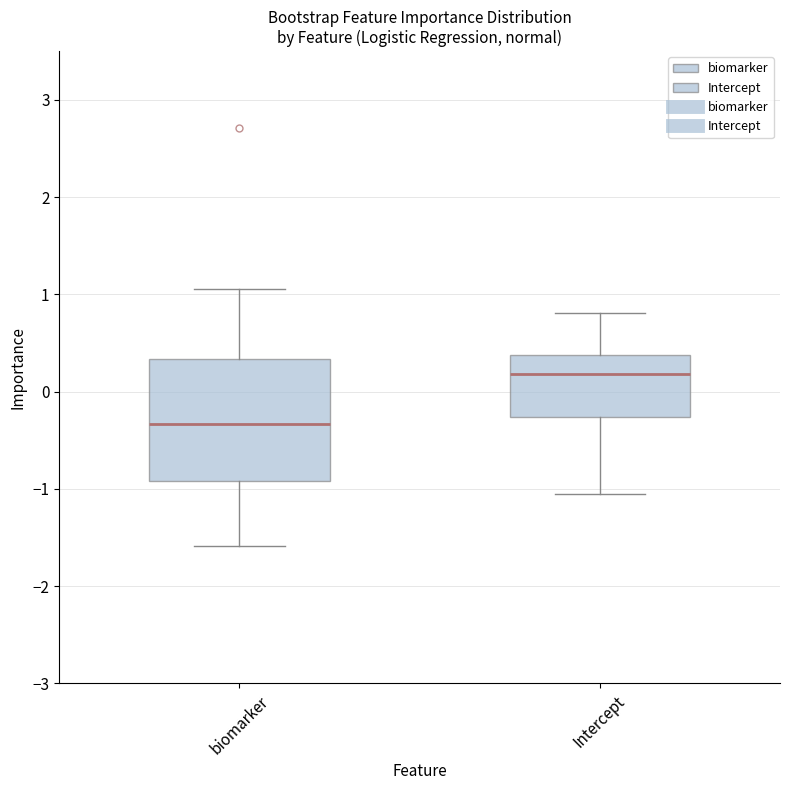

Where does the upper whisker of the box for biomarker end on the y-axis? The values are not printed on the chart, so give them approximately, as read against the axis.

1.1